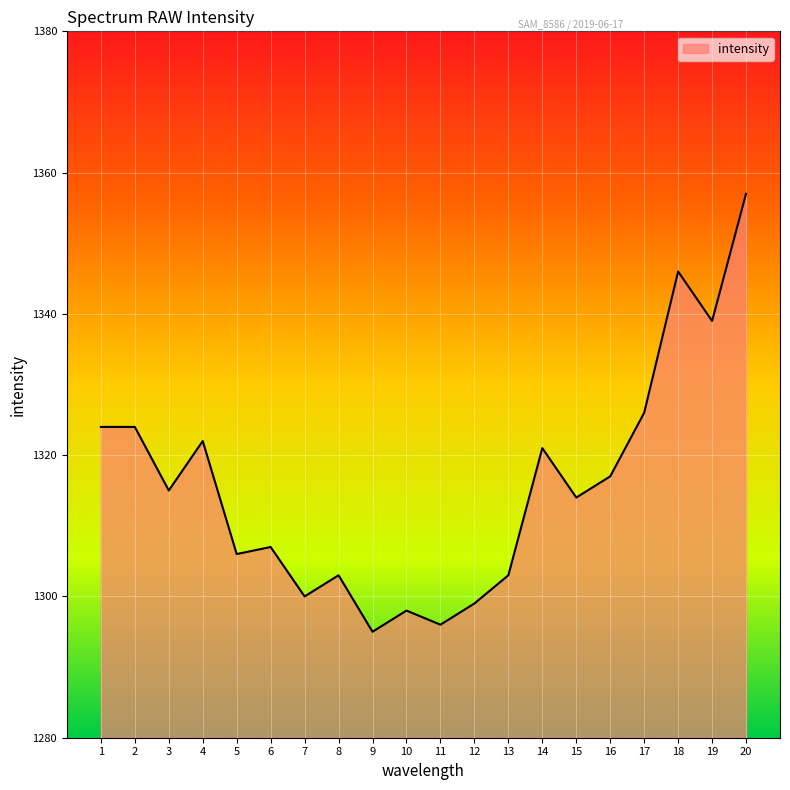

Which label corresponds to the largest value in the chart?

20